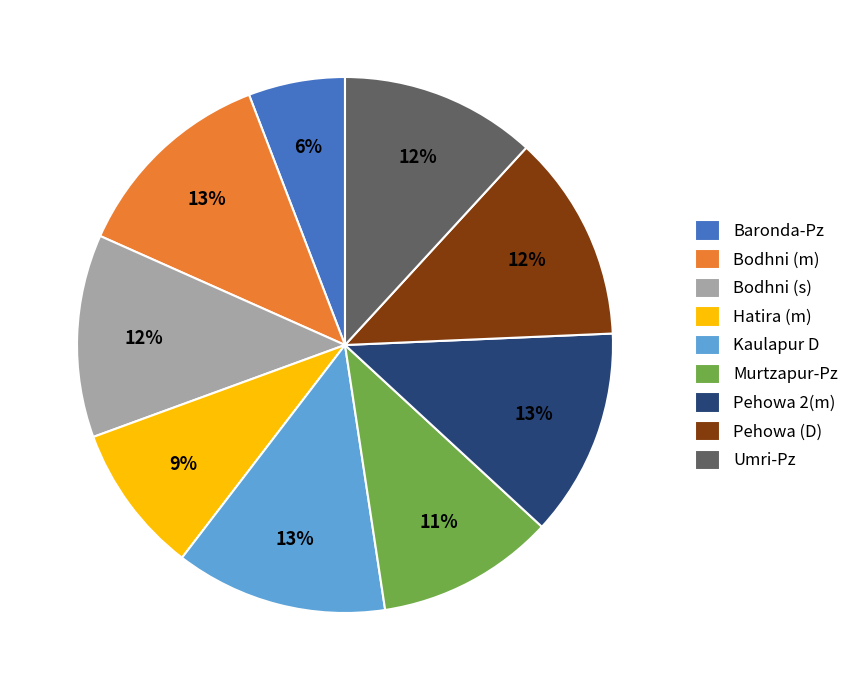

Which slice is the smallest?

Baronda-Pz